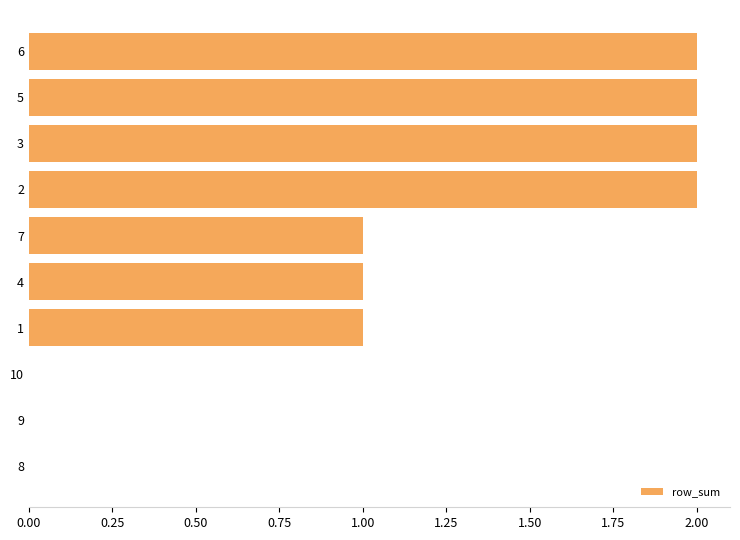

What is the sum of all values?

11